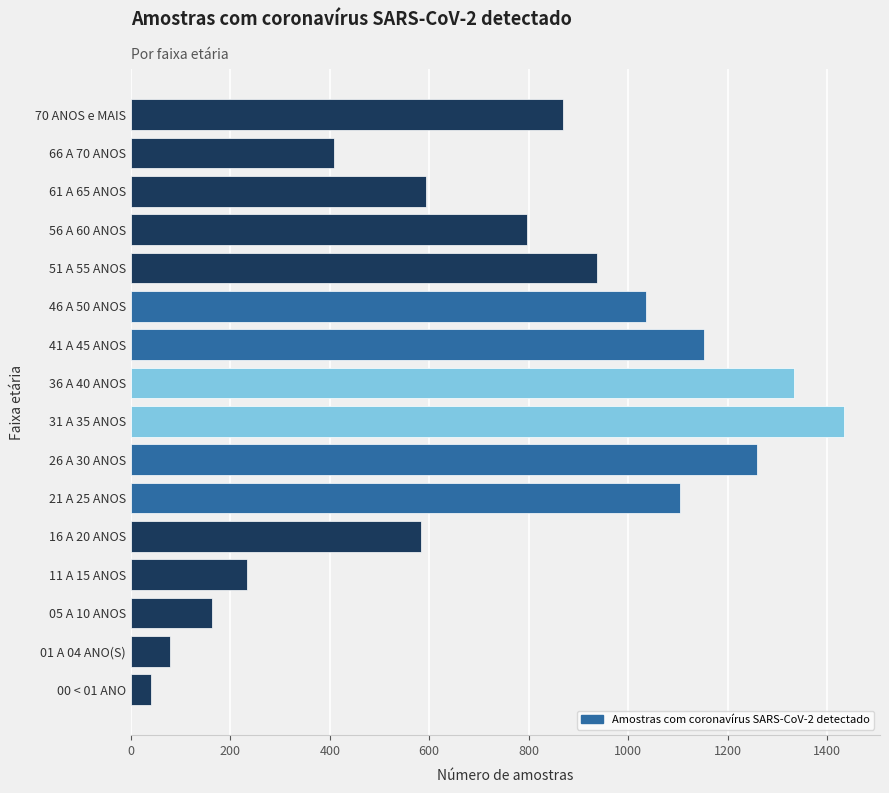

What is the smallest value displayed?

41